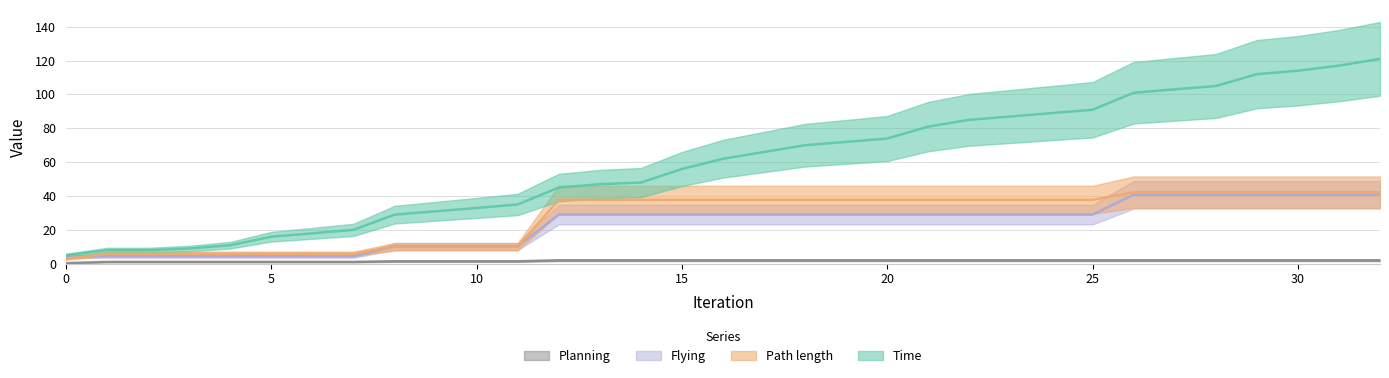

What is the value of the Flying point at the 7th from the left?

4.3